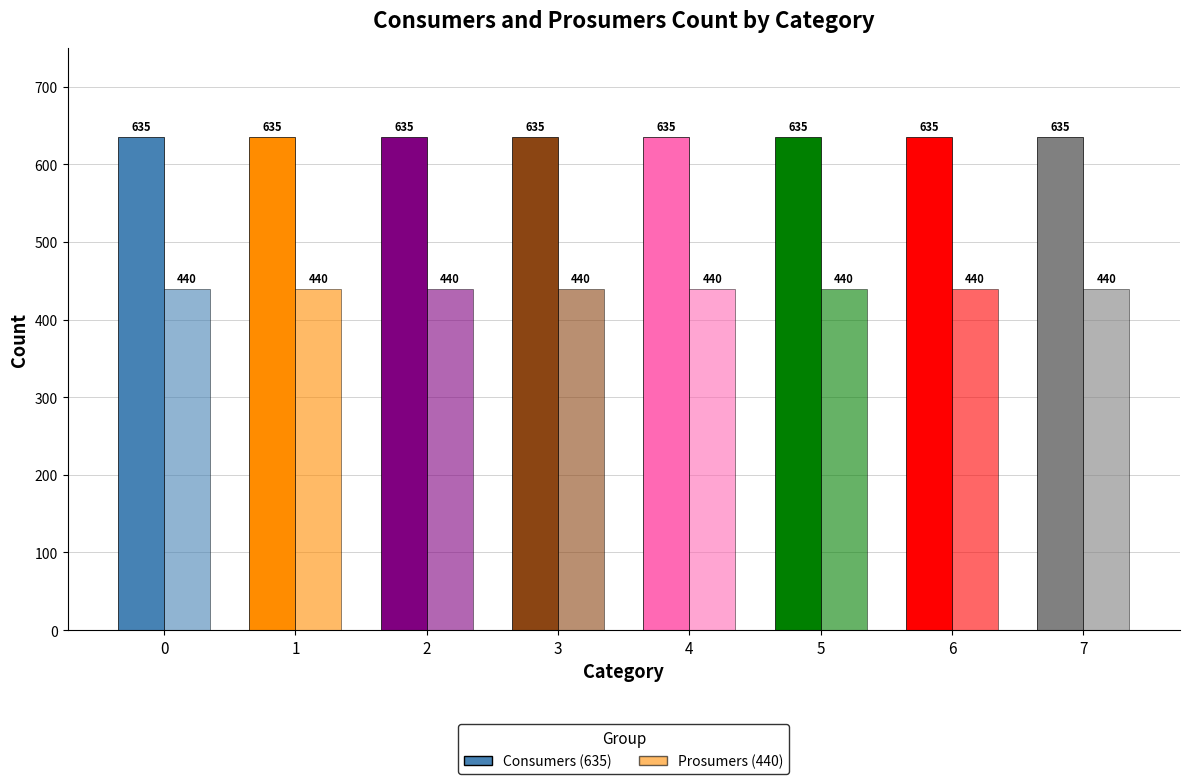

What are all the series names shown in the legend?

Consumers, Prosumers